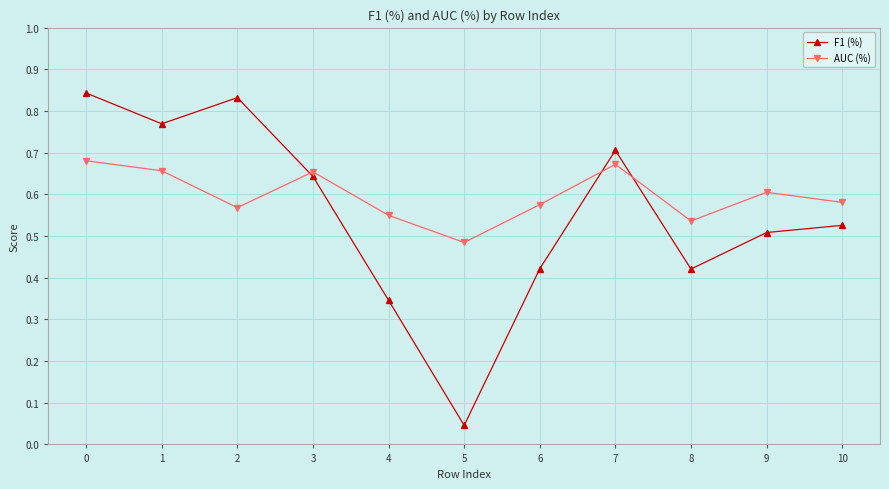

At which label is F1 (%) closest to 0?

5